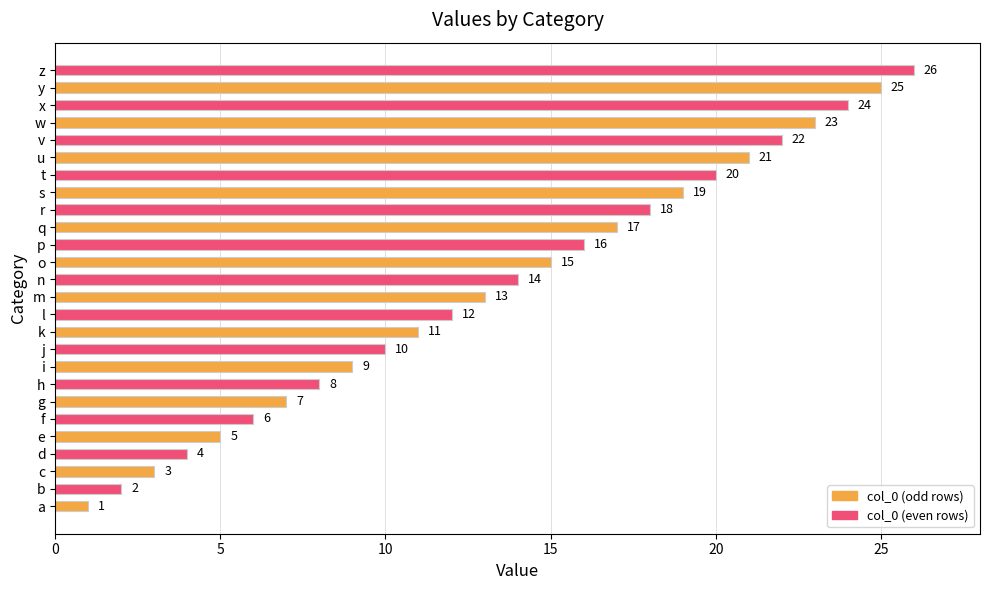

What is the minimum value shown in the chart?

1